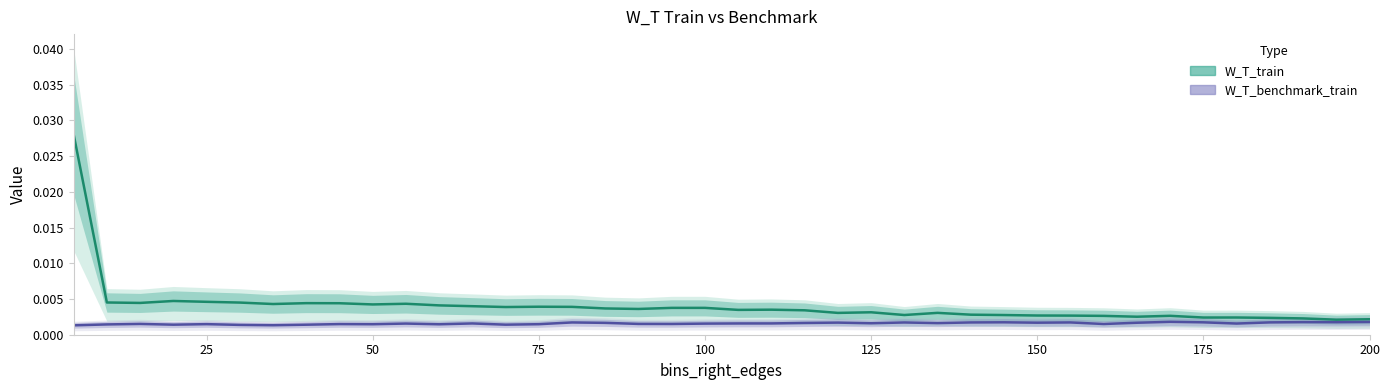

Which series changed the most between 14 and 25?

W_T_train